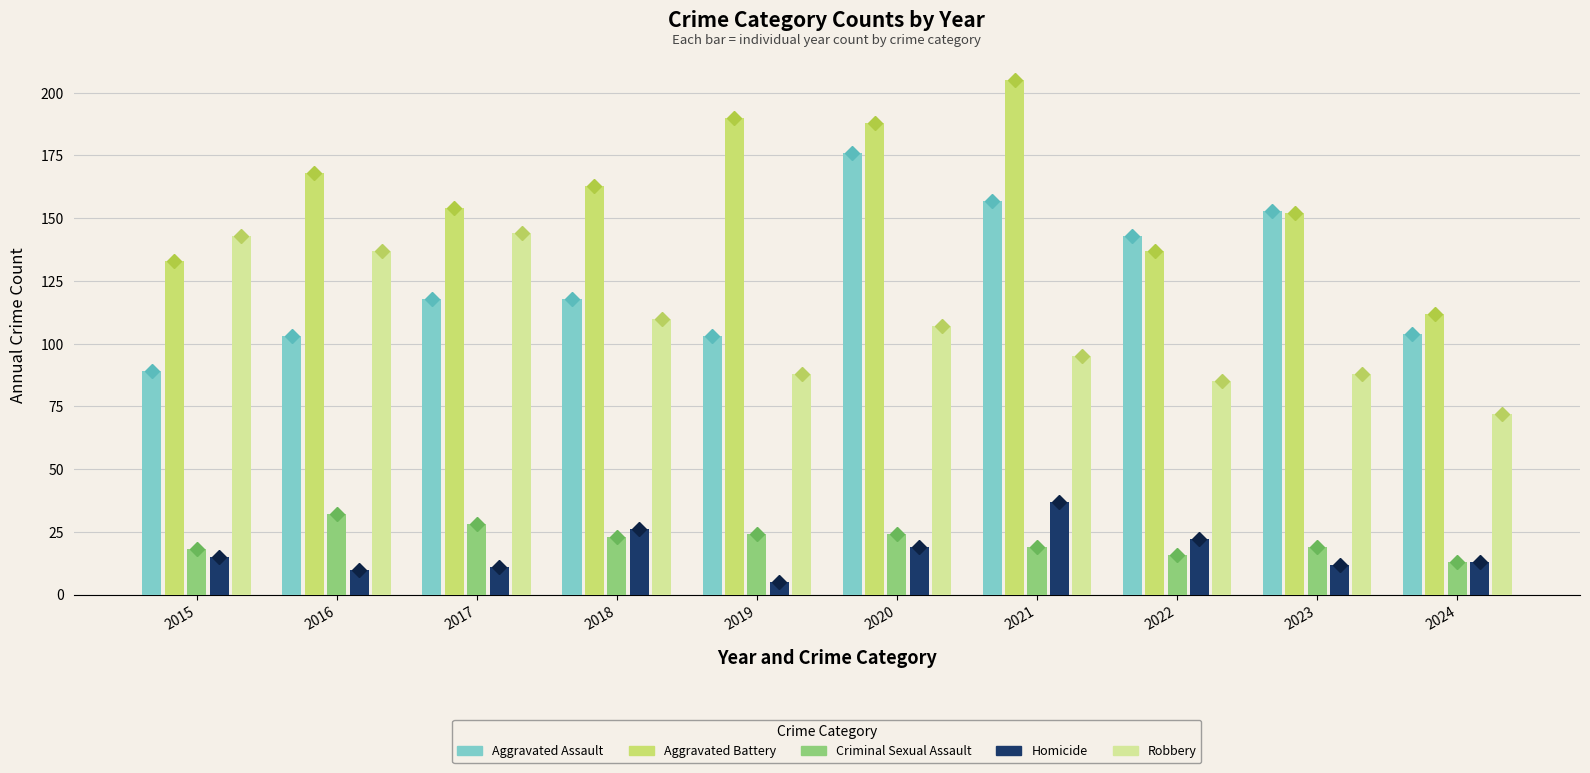

List the labels in order of Aggravated Battery value, smallest first.

2024, 2015, 2022, 2023, 2017, 2018, 2016, 2020, 2019, 2021